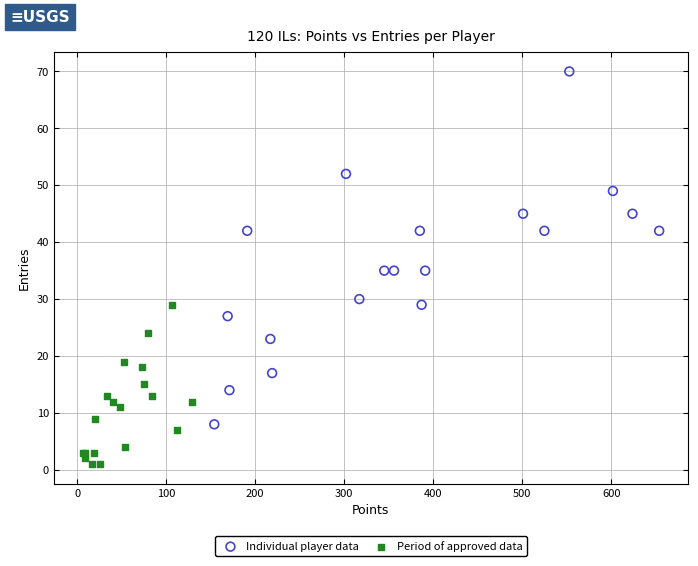

What are all the series names shown in the legend?

Individual player data, Period of approved data